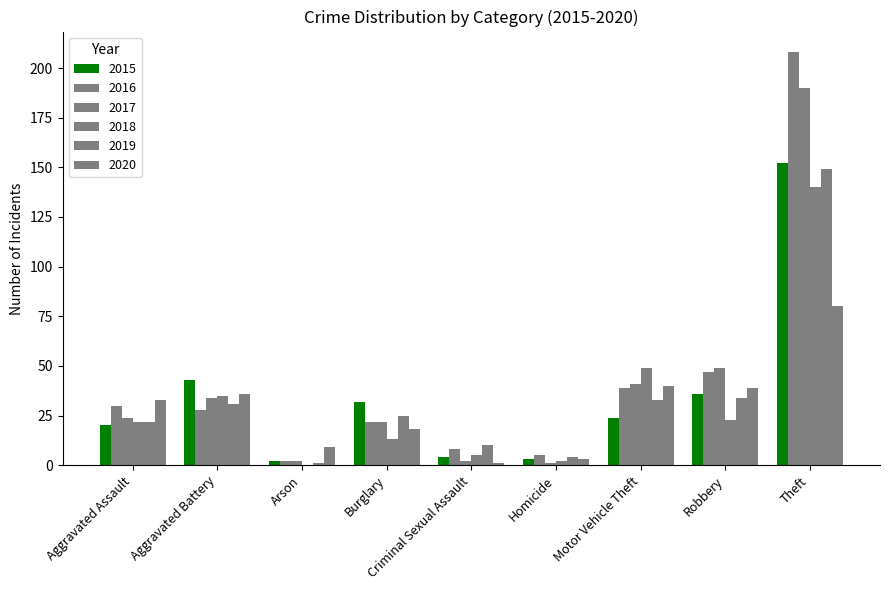

Reading right to left, extract all data points from this chart.

2015: 152	36	24	3	4	32	2	43	20
2016: 208	47	39	5	8	22	2	28	30
2017: 190	49	41	1	2	22	2	34	24
2018: 140	23	49	2	5	13	0	35	22
2019: 149	34	33	4	10	25	1	31	22
2020: 80	39	40	3	1	18	9	36	33